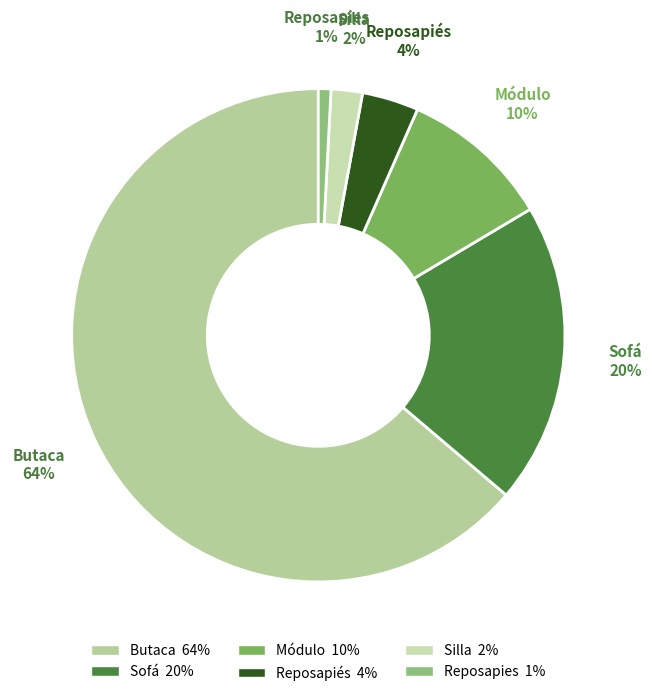

Is it true that Módulo is 23% of the pie?

False